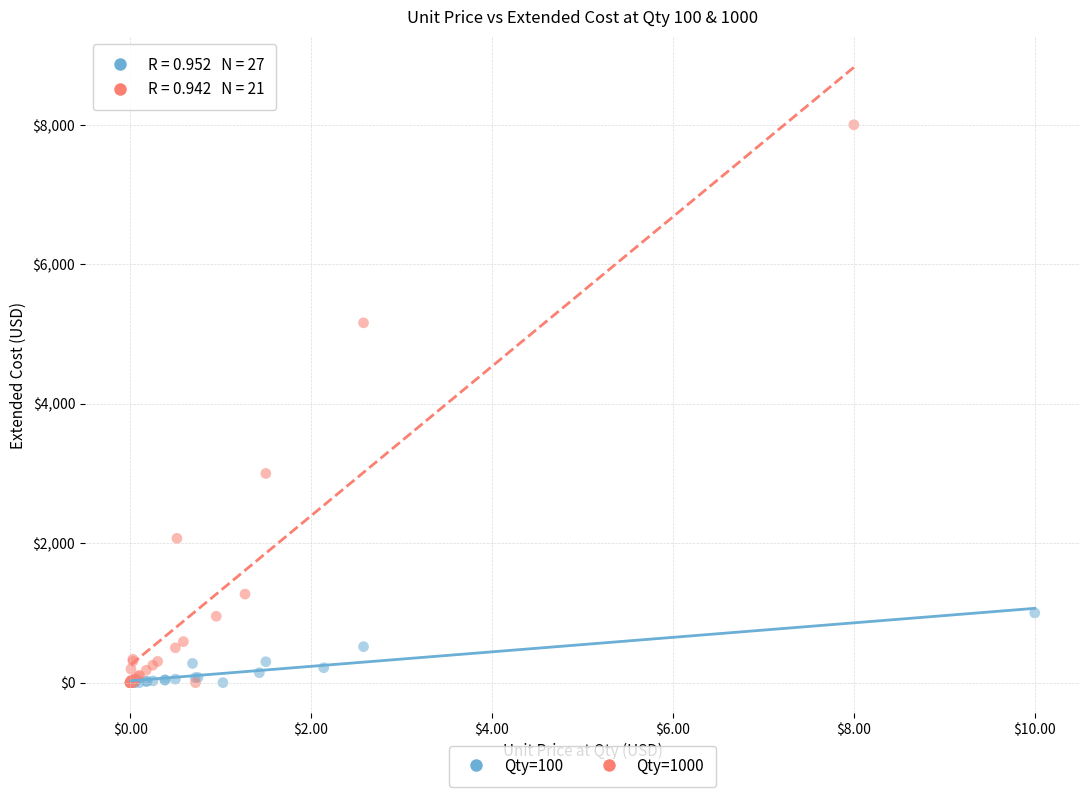

Which series has the widest spread of Y values?

Qty=1000